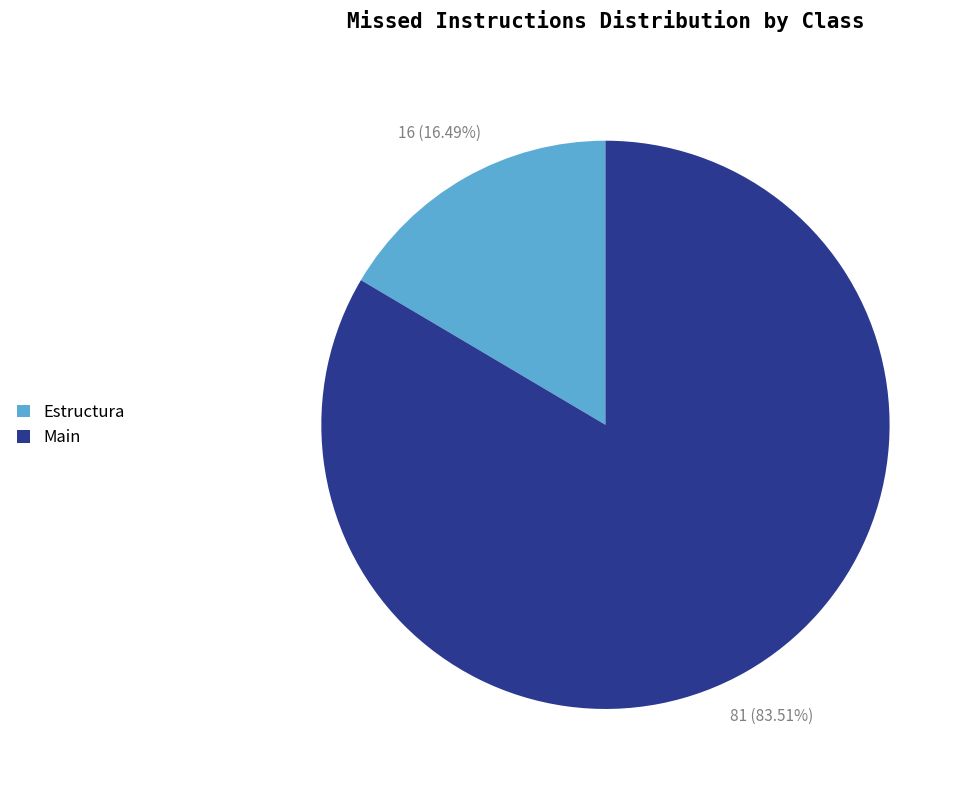

What is the largest slice in the pie chart?

Main